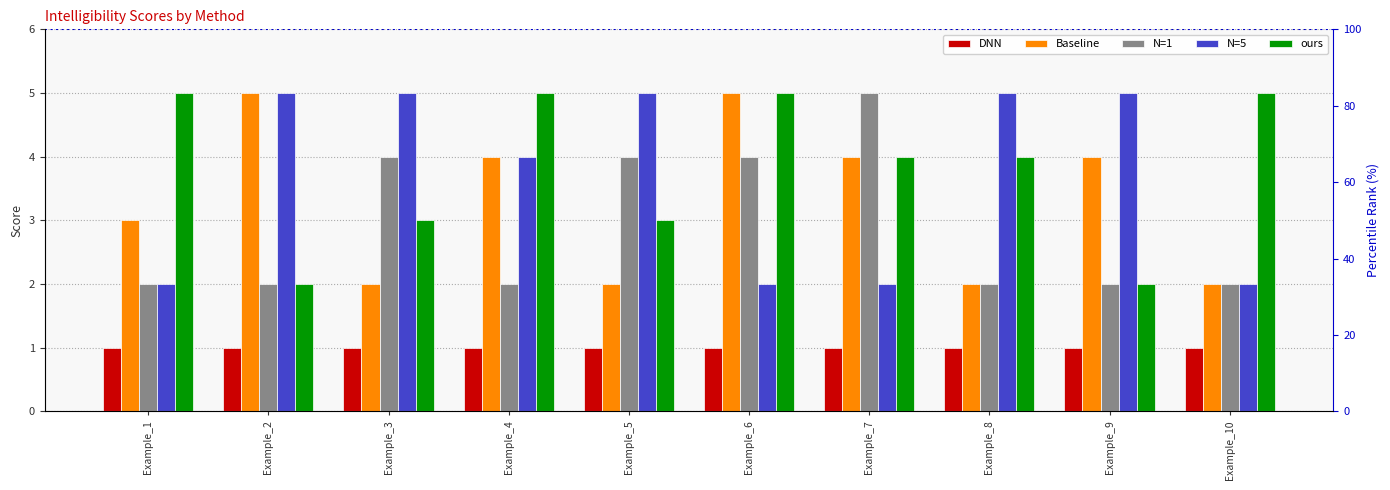

What is the sum of the N=1 values at Example_4 and Example_3?

6